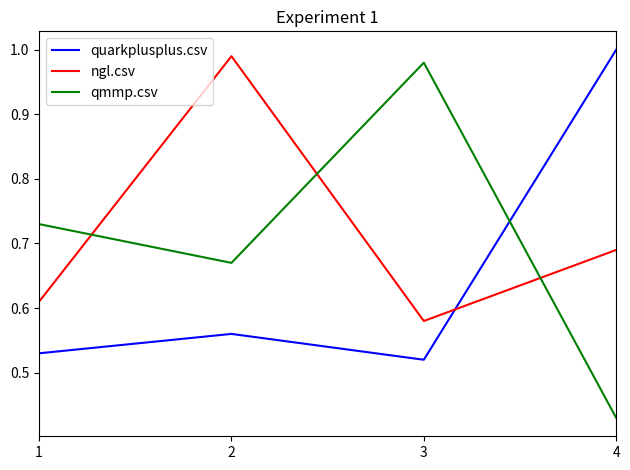

What is the sum of the ngl.csv values at 2 and 4?

1.7